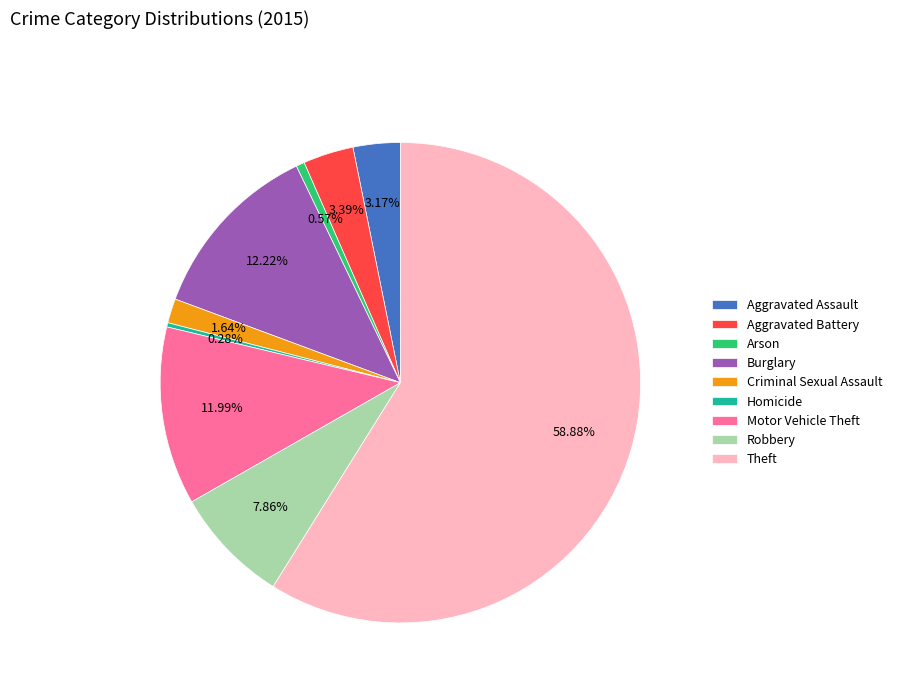

How many segments does this pie chart have?

9